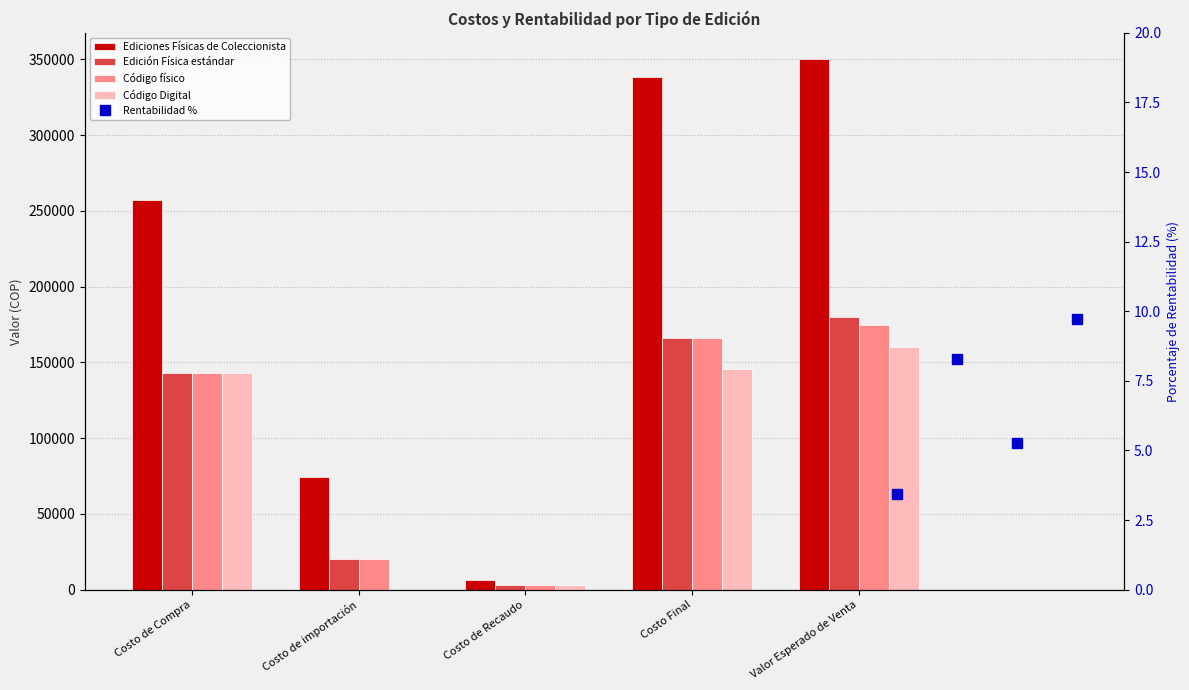

Rank the categories by Código físico value from lowest to highest.

Costo de Recaudo, Costo de importación, Costo de Compra, Costo Final, Valor Esperado de Venta